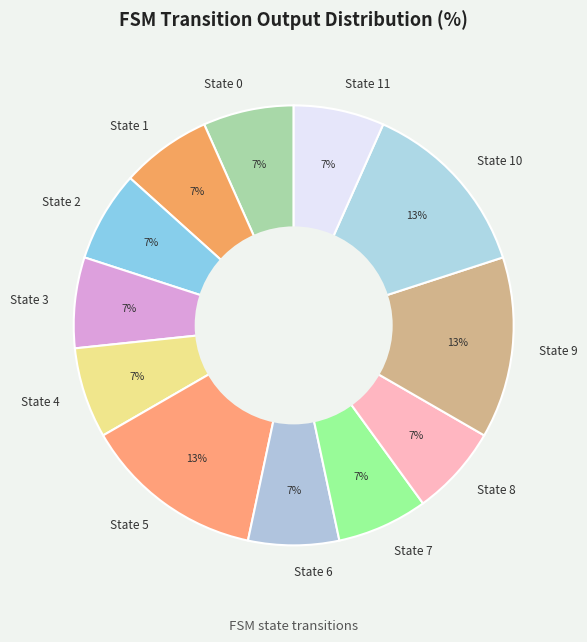

Is it true that State 3 is 14% of the pie?

False